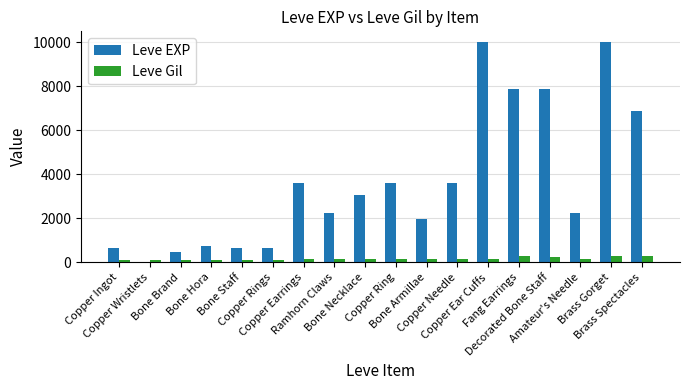

What is the greatest value displayed?

9990